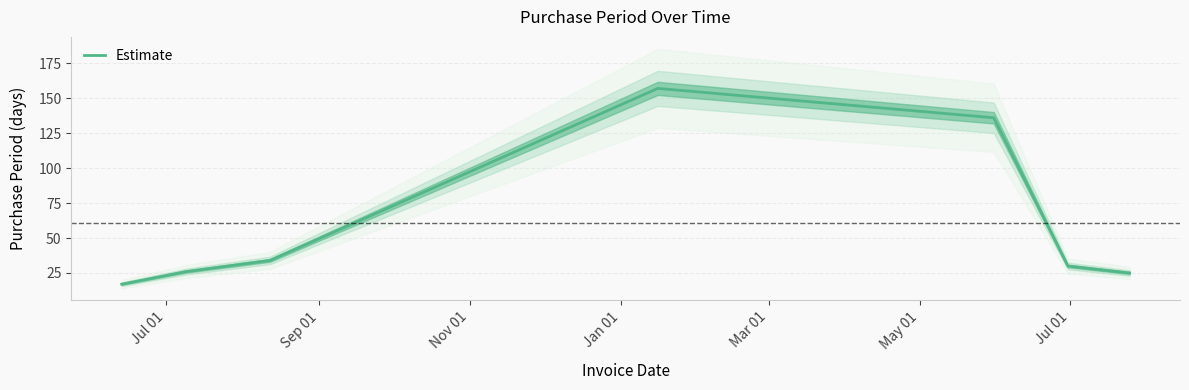

Reading left to right, transcribe all the data shown in this chart.

17	26	34	157	136	30	25